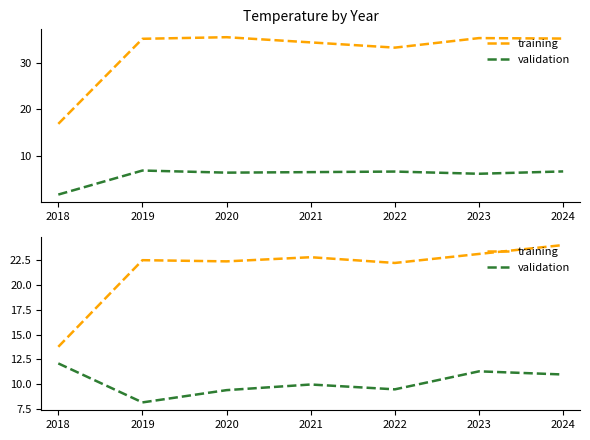

What are all the series names shown in the legend?

training, validation